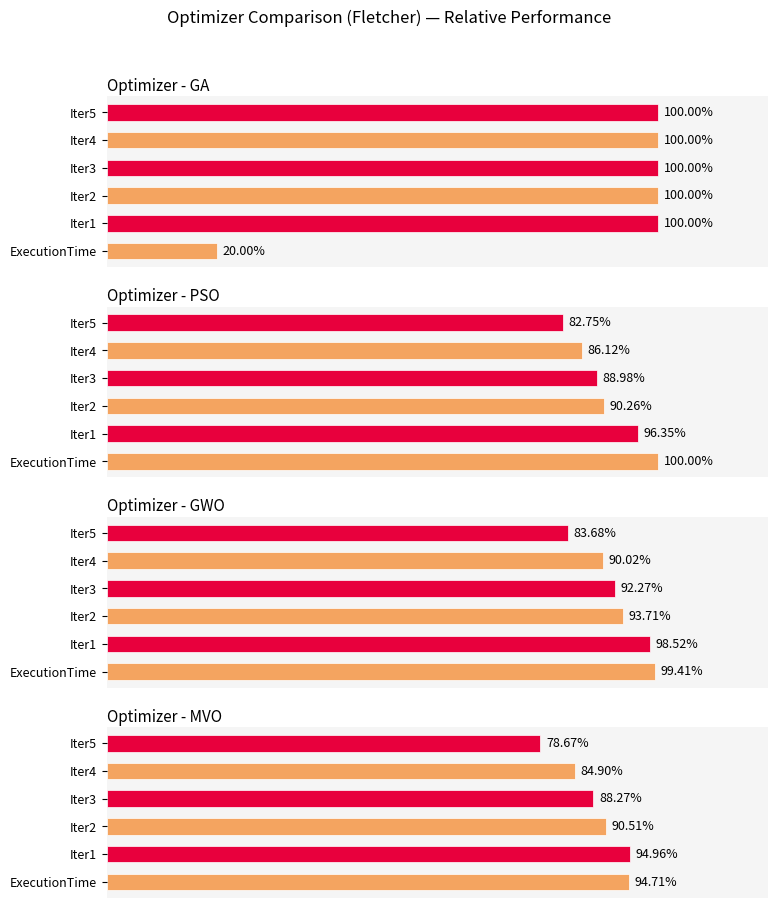

What is the sum of all PSO values?

544.5